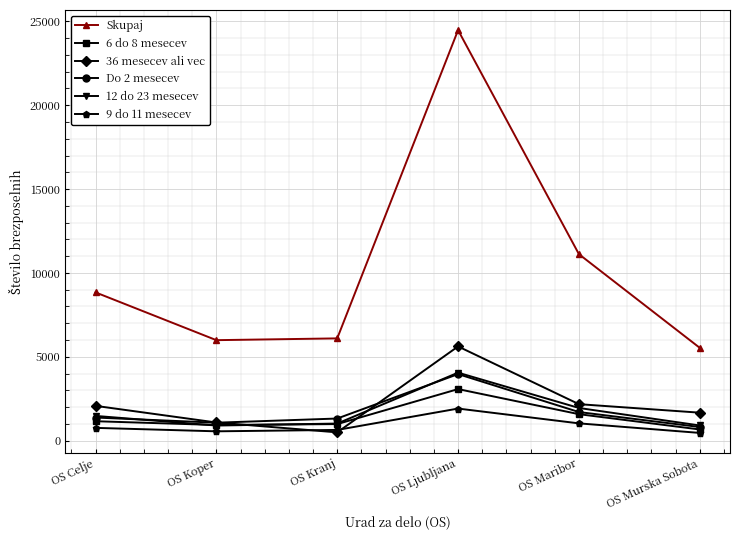

How many interior local valleys does the 12 do 23 mesecev series have?

1